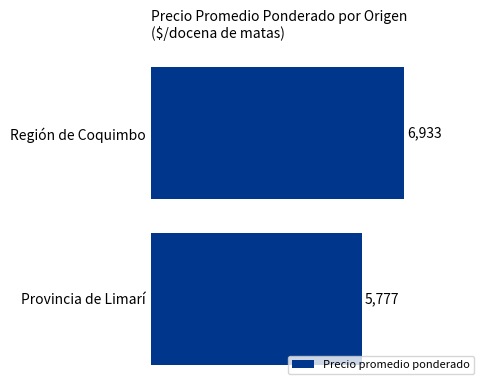

What is the minimum value shown in the chart?

5777